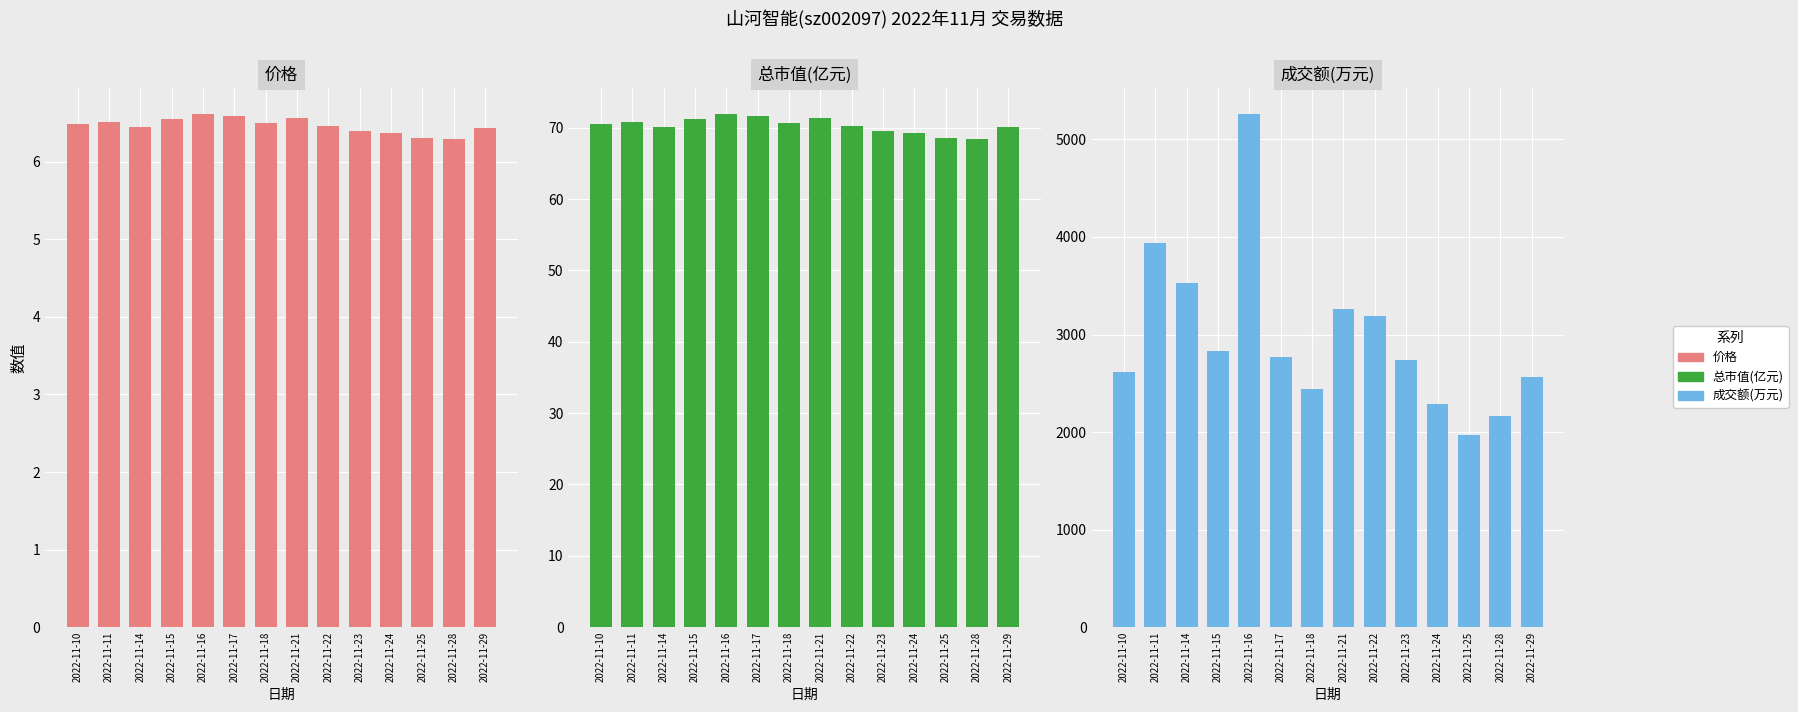

What is the difference between the second highest and second lowest values in the 成交额(万元) series?

1772.0